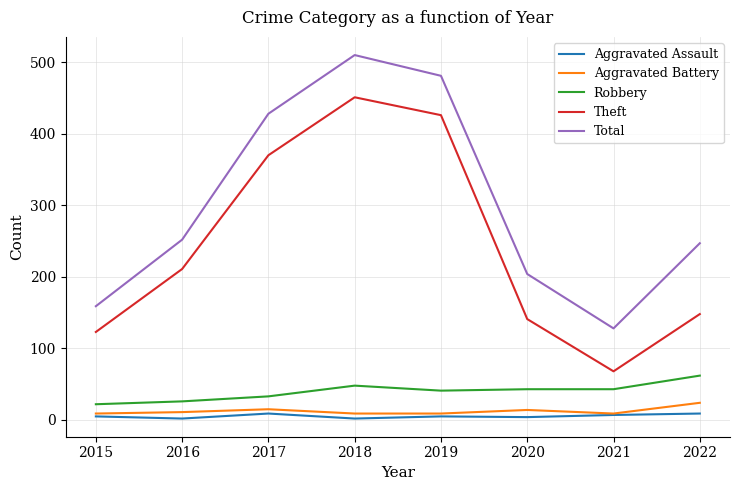

What is the total value across all series at 2018?

1020